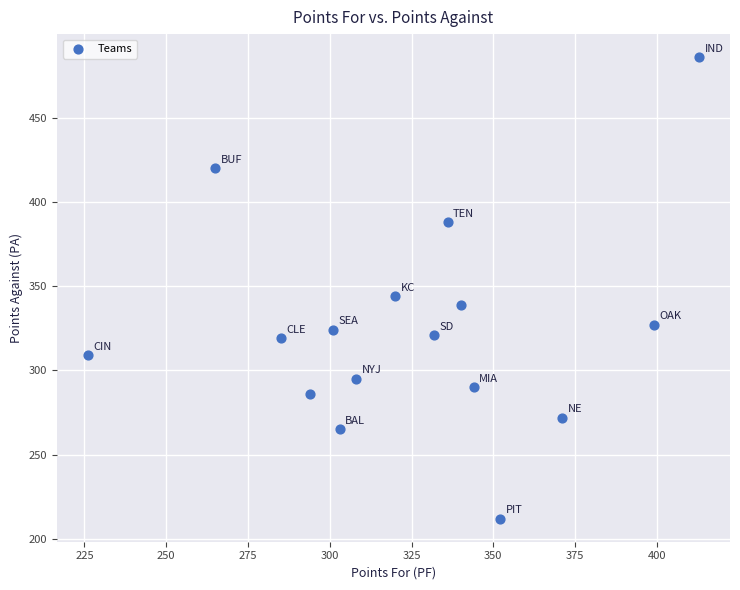

What is the range of X values (max minus min)?

187